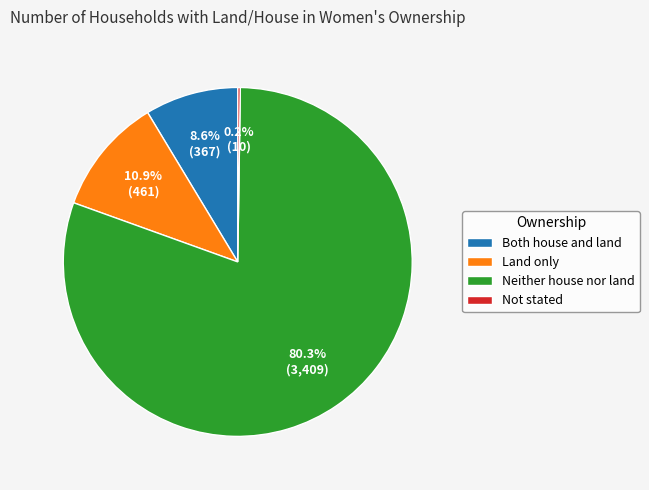

Which has a higher value, Neither house nor land or Land only?

Neither house nor land